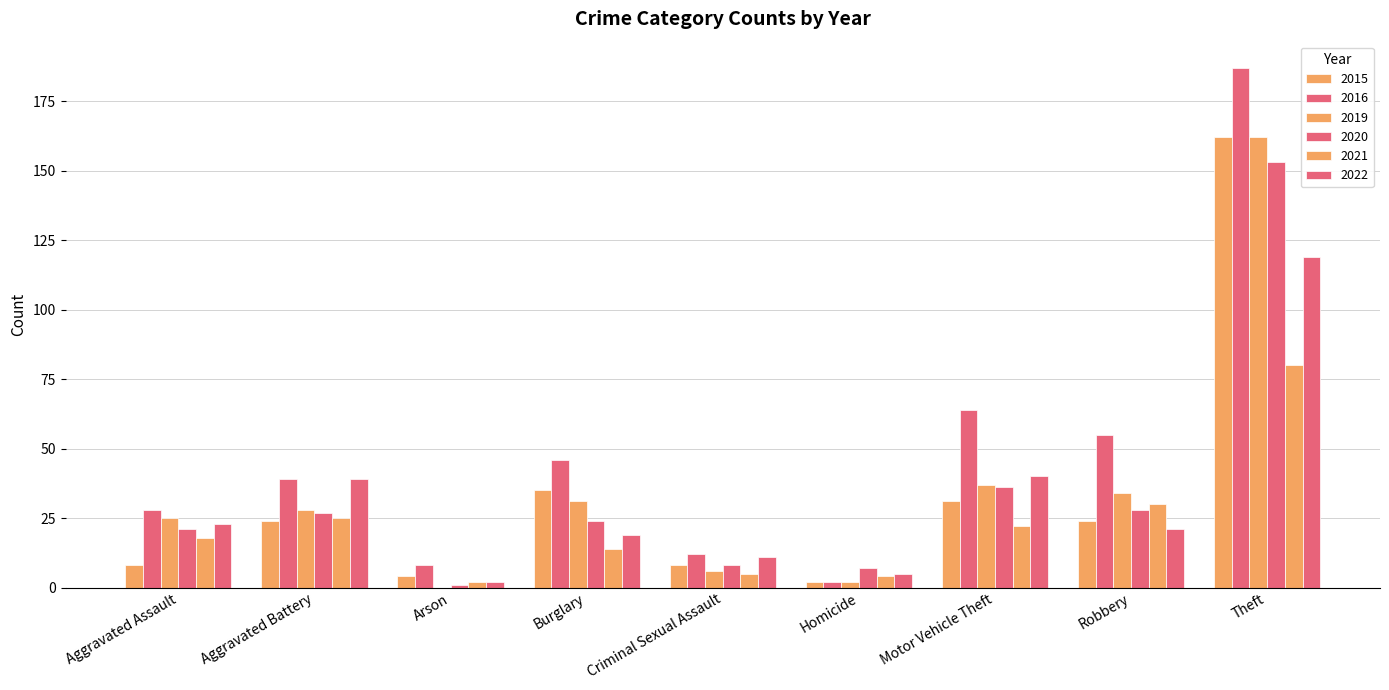

Rank the series by their maximum value, from lowest to highest.

2021, 2022, 2020, 2015, 2019, 2016